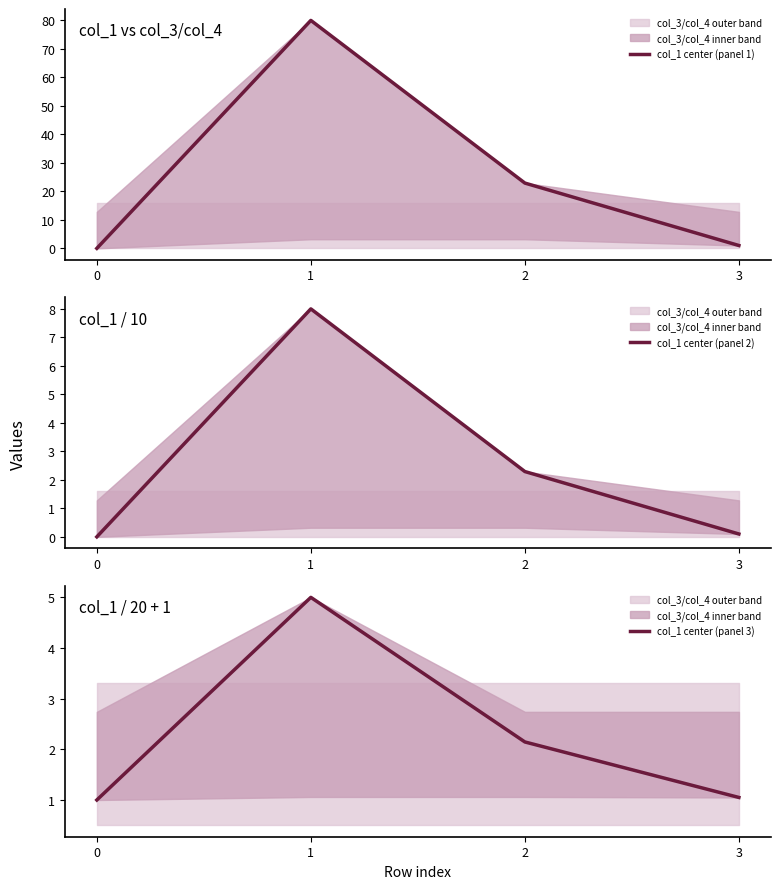

Is the value of col_1 center (panel 3) at 1 greater than the value of col_1 center (panel 2) at 2?

Yes